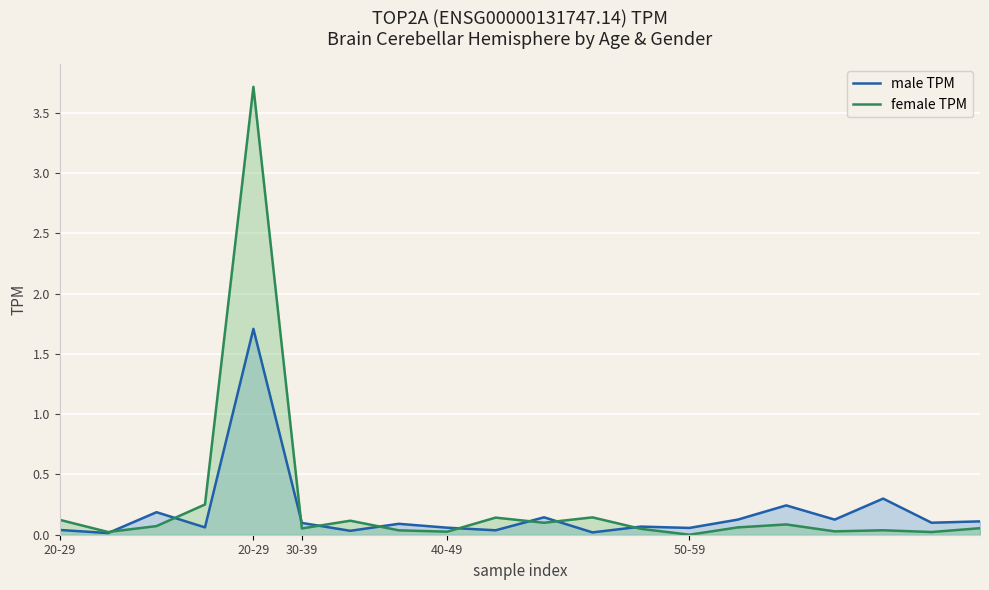

Is it true that male TPM equals 0.2 at 18?

False